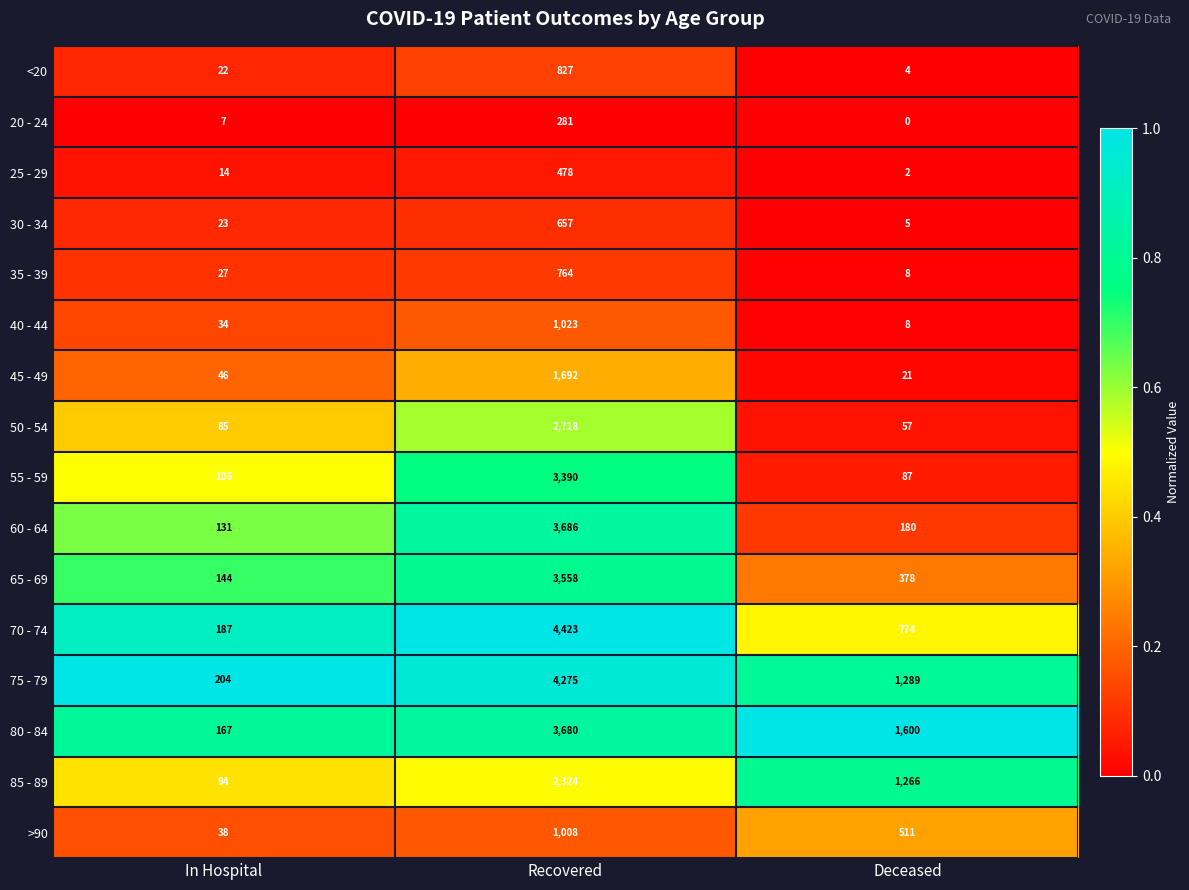

Where is 45 - 49 nearest to the value 856?

In Hospital